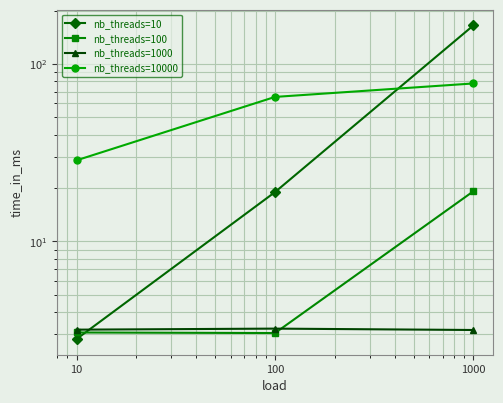

At how many categories does at least one series exceed 84?

1